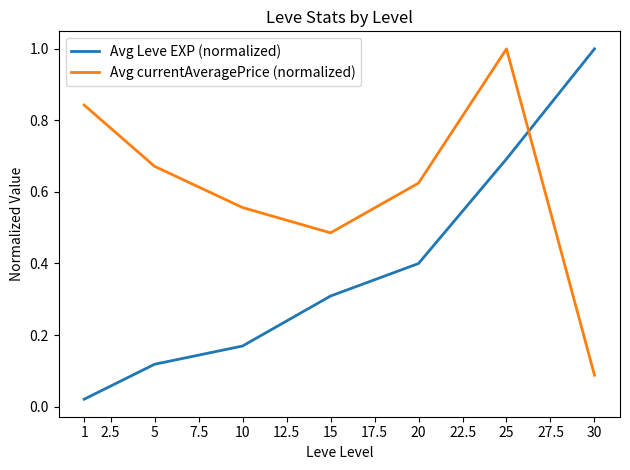

Is the value of Avg Leve EXP (normalized) at 25 greater than the value of Avg currentAveragePrice (normalized) at 1?

No